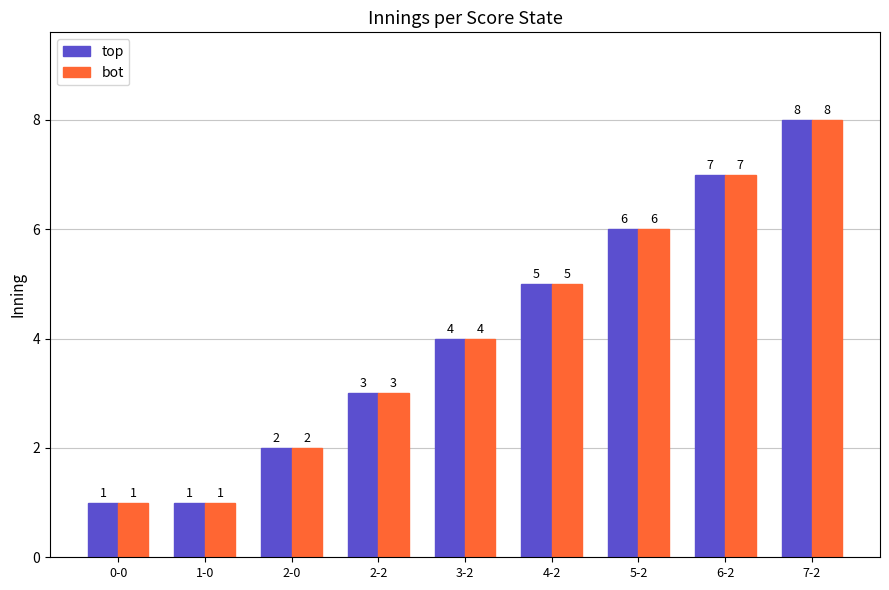

At which category is the sum across all series the highest?

7-2